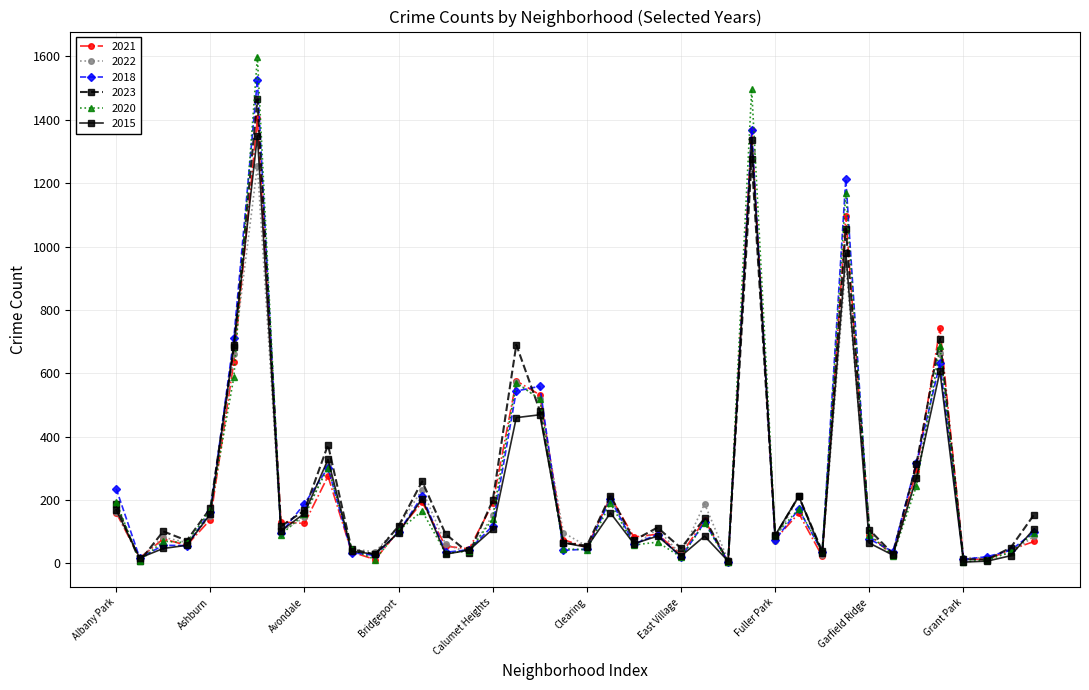

In 2022, how many points are lower than both neighbors (excluding endpoints)?

13